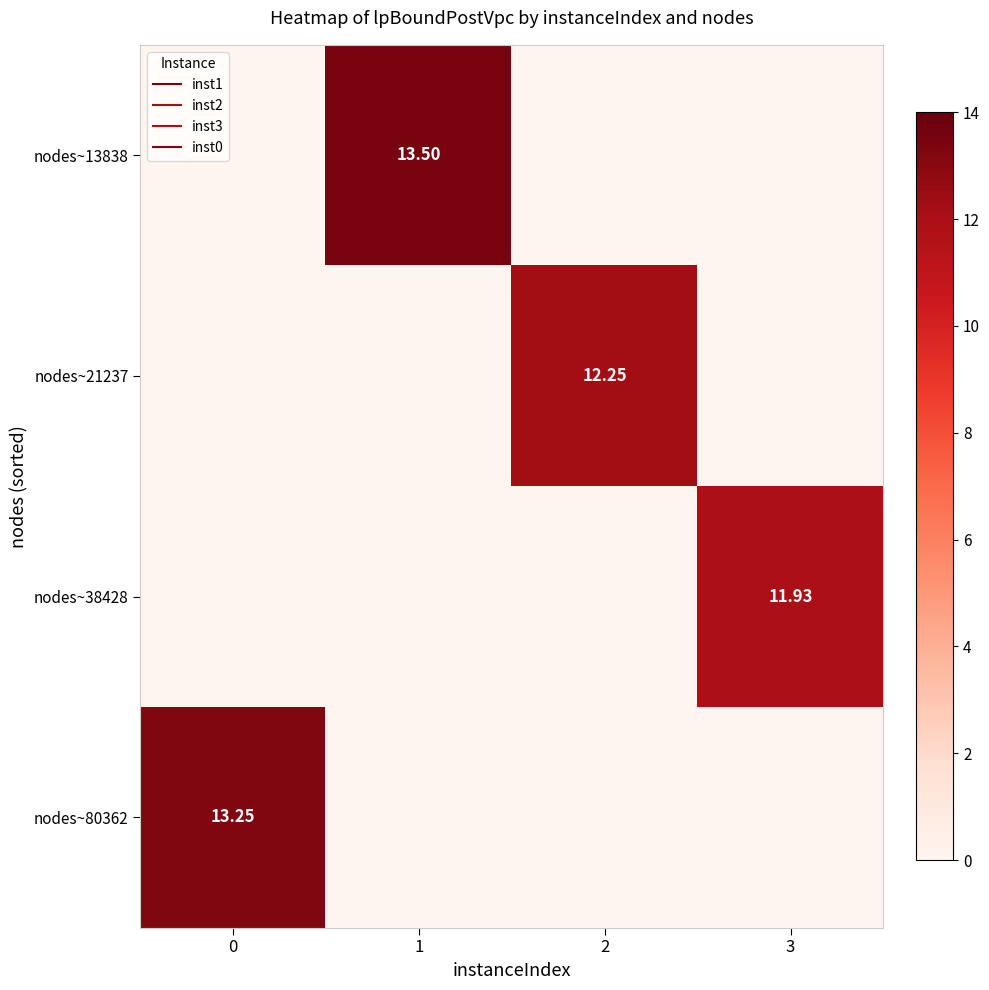

What is the difference between the maximum and minimum values in the nodes~13838 series?

13.5